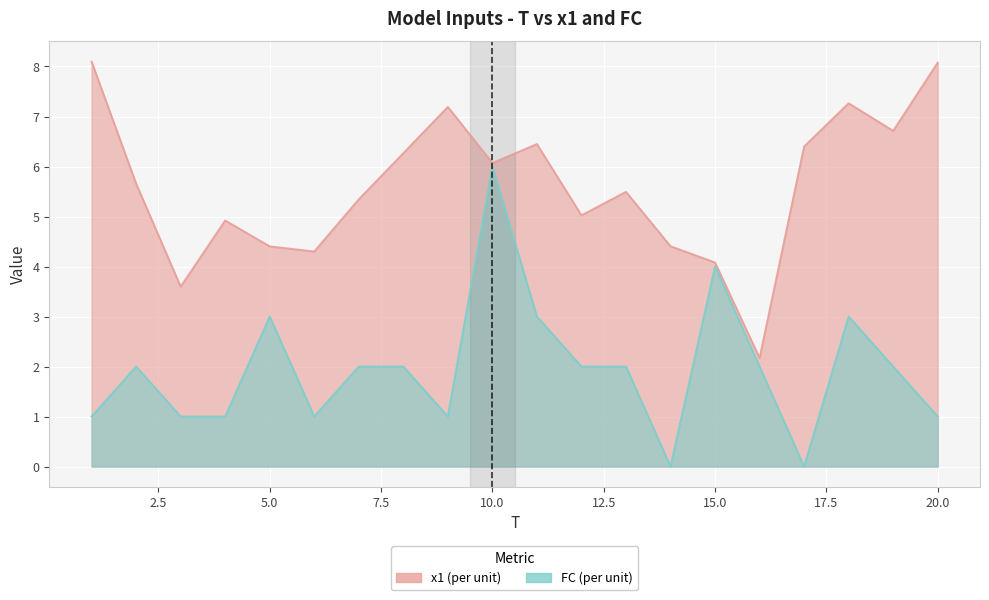

List the series in order of their peak value, highest first.

x1, FC